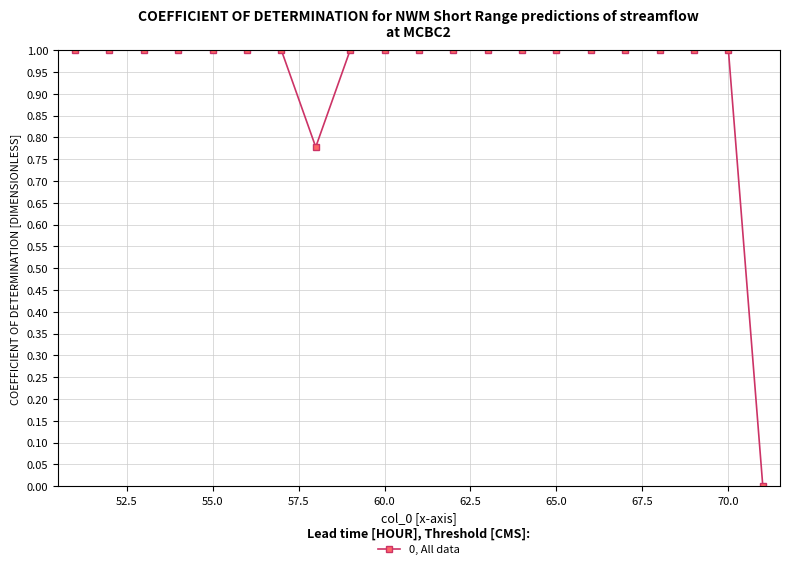

What is the sum of all values?

19.8